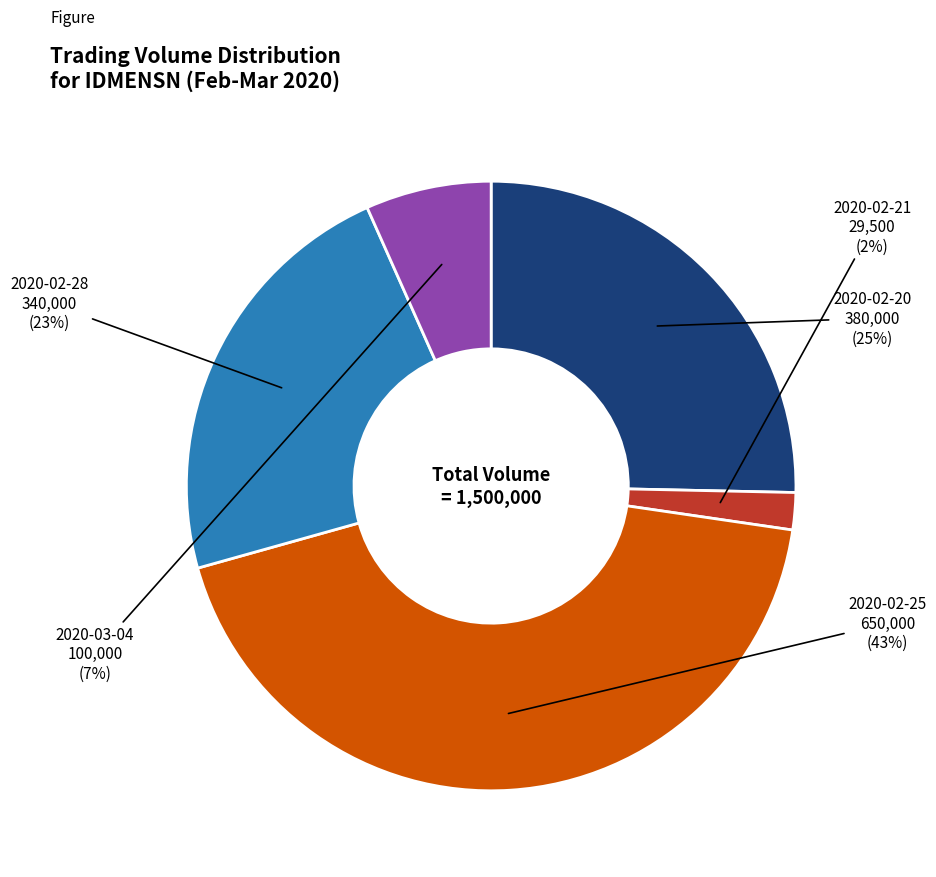

Does any single category account for the majority?

No